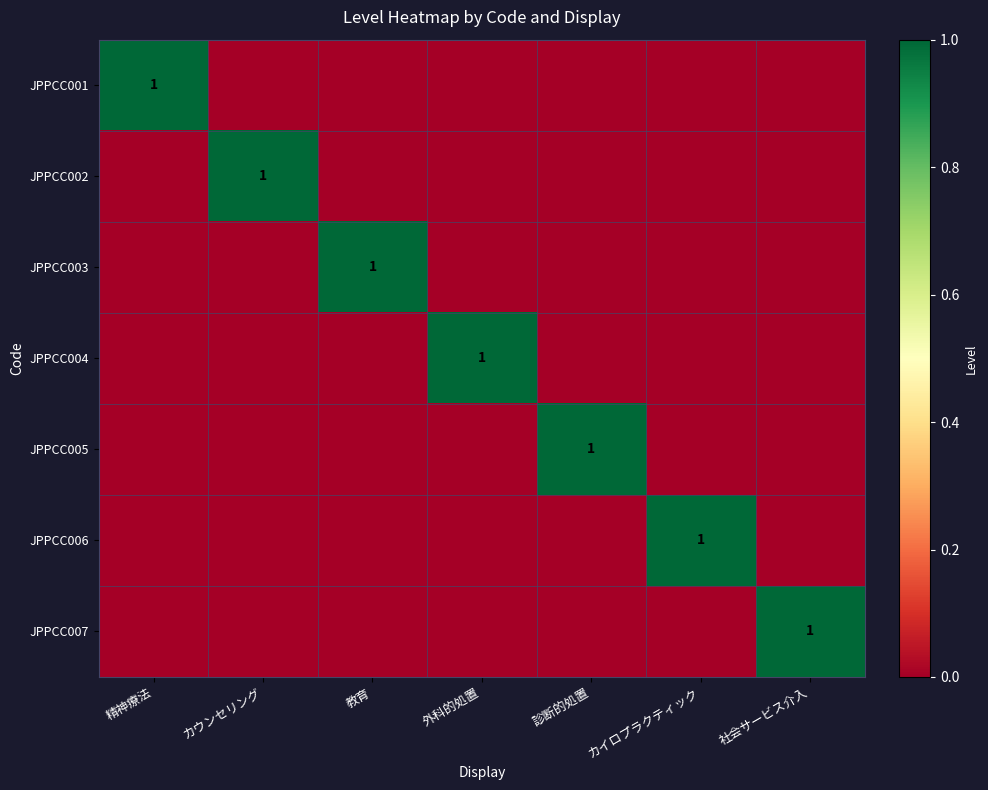

Rank the series by their maximum value, from highest to lowest.

JPPCC001, JPPCC002, JPPCC003, JPPCC004, JPPCC005, JPPCC006, JPPCC007